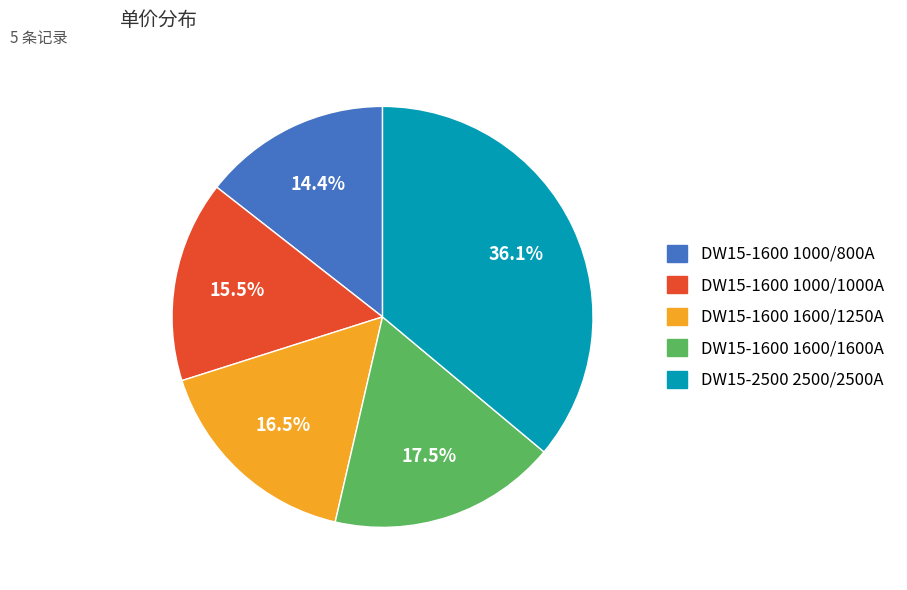

Which slice is the largest?

DW15-2500 2500/2500A